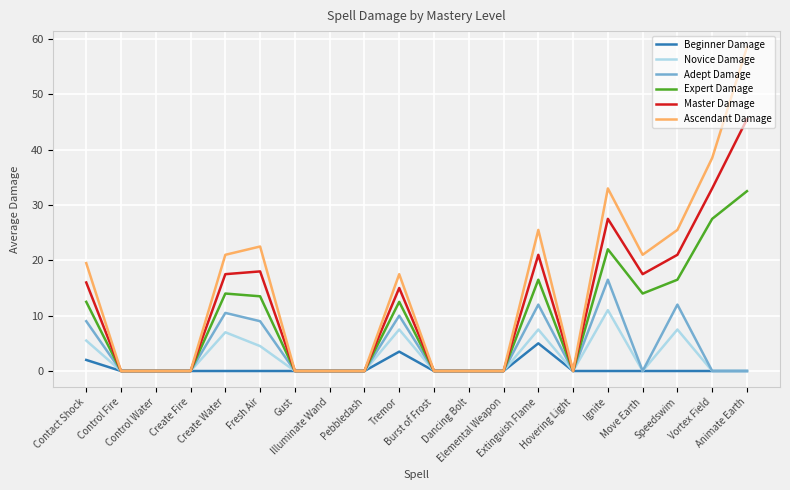

How many values in the Ascendant Damage series exceed 17?

10